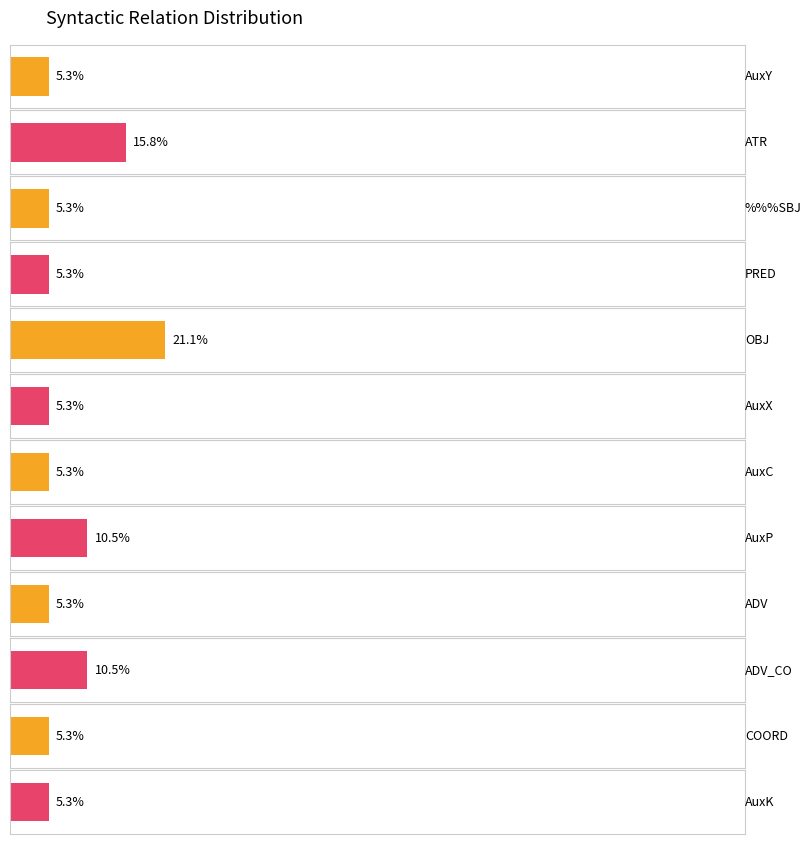

Reading right to left, transcribe all the data shown in this chart.

1	1	2	1	2	1	1	4	1	1	3	1